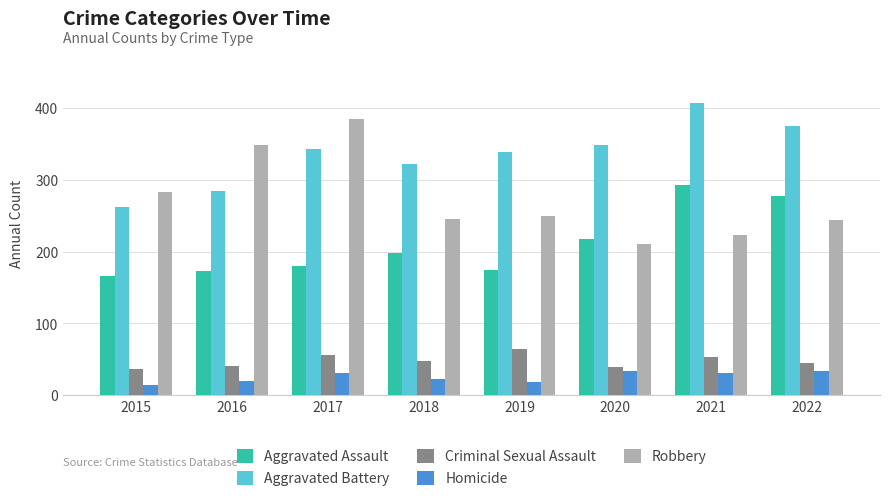

What are all the series names shown in the legend?

Aggravated Assault, Aggravated Battery, Criminal Sexual Assault, Homicide, Robbery